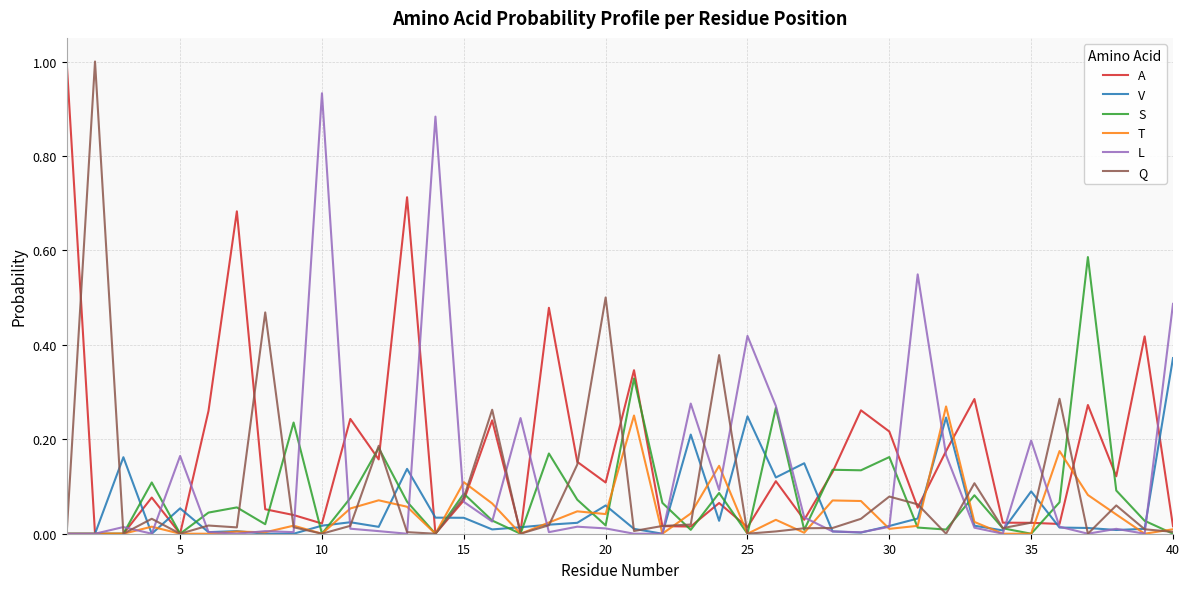

Which series has the largest total across all categories?

A